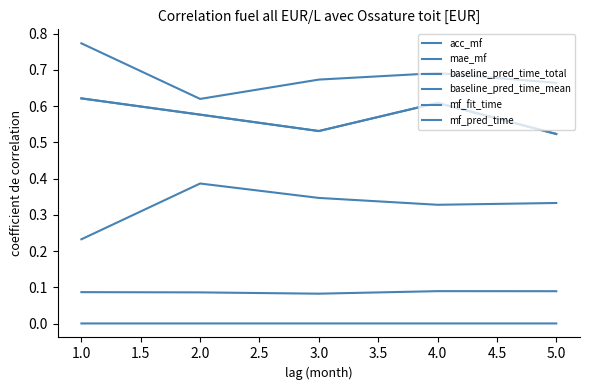

Is this an area chart (filled region under the line)?

No